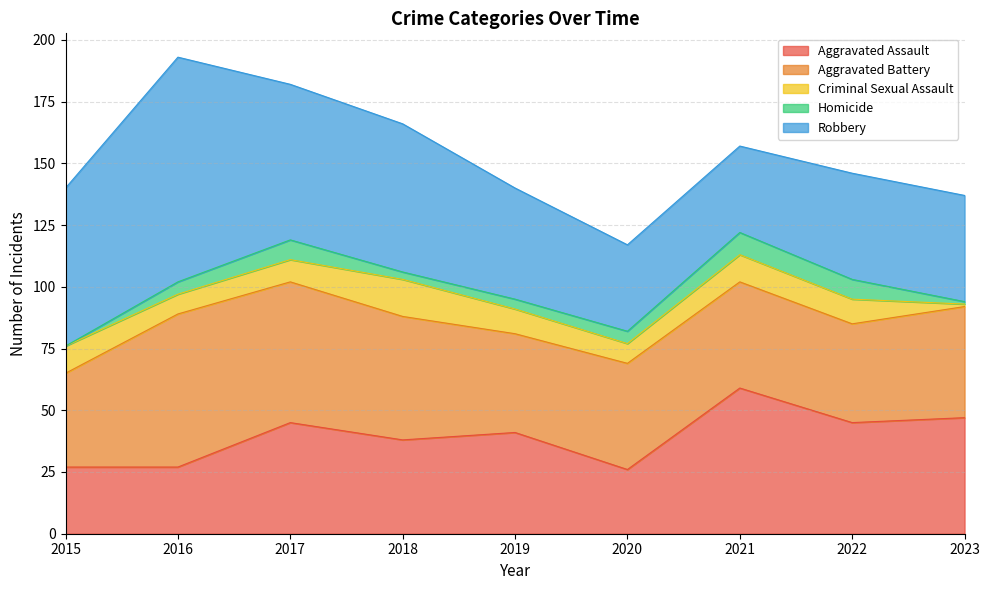

What is the greatest value displayed?

91